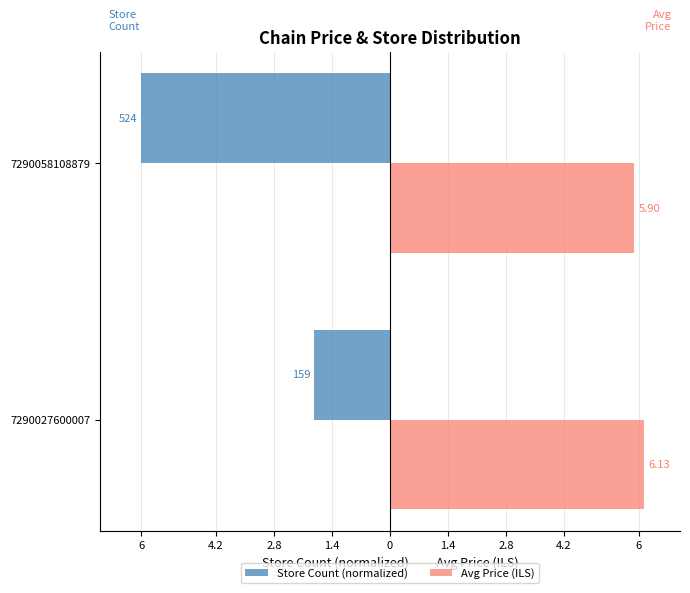

What is the difference between the maximum and minimum values in the Store Count (normalized) series?

4.2